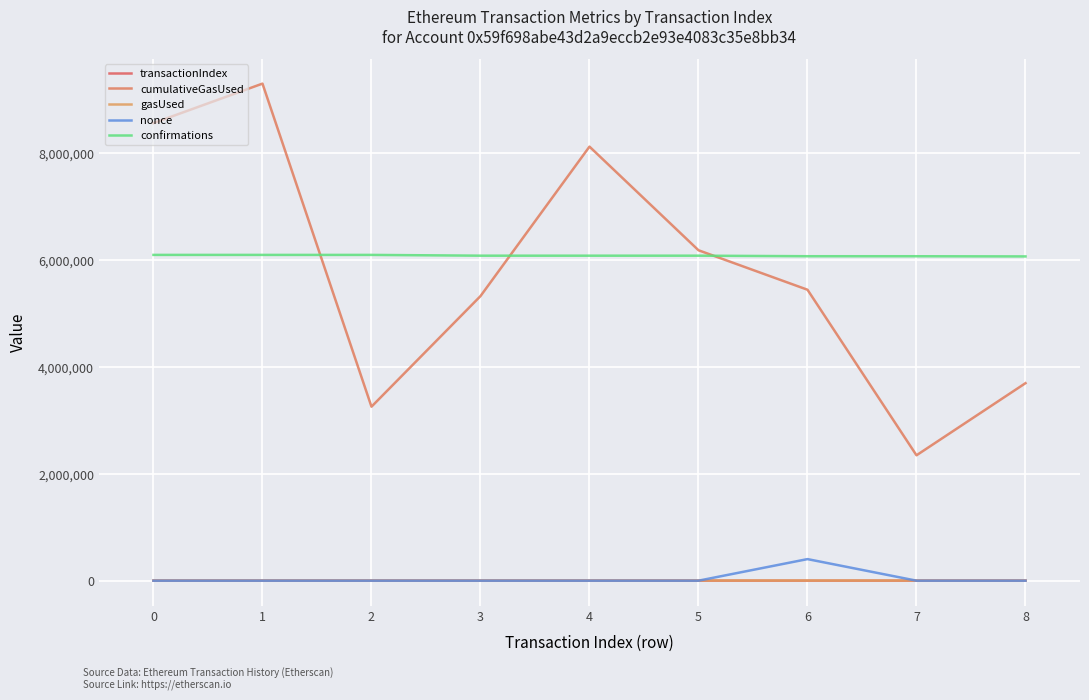

Which series changed the most between 1 and 5?

cumulativeGasUsed